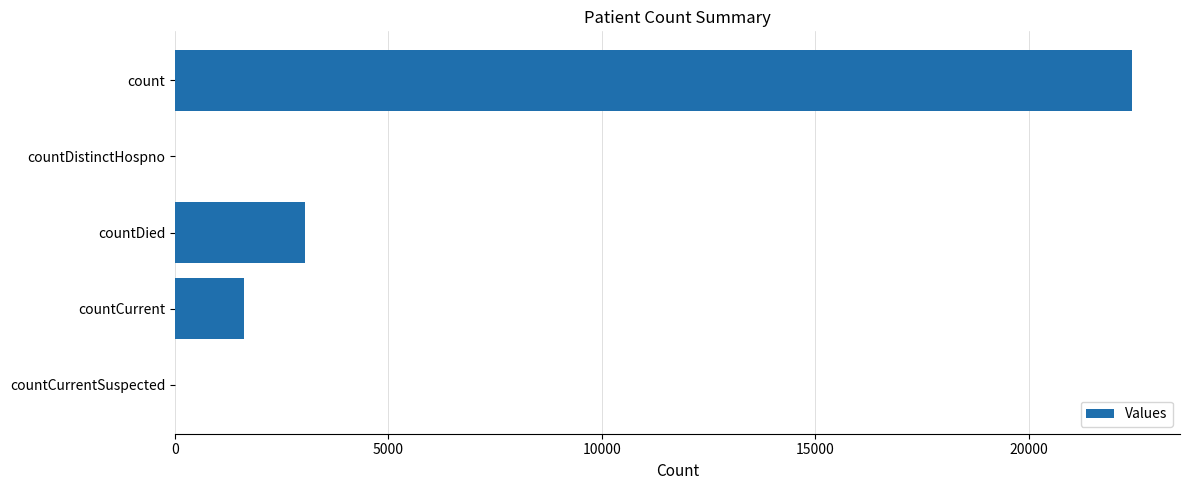

Between countDistinctHospno and countDied, which is larger?

countDied